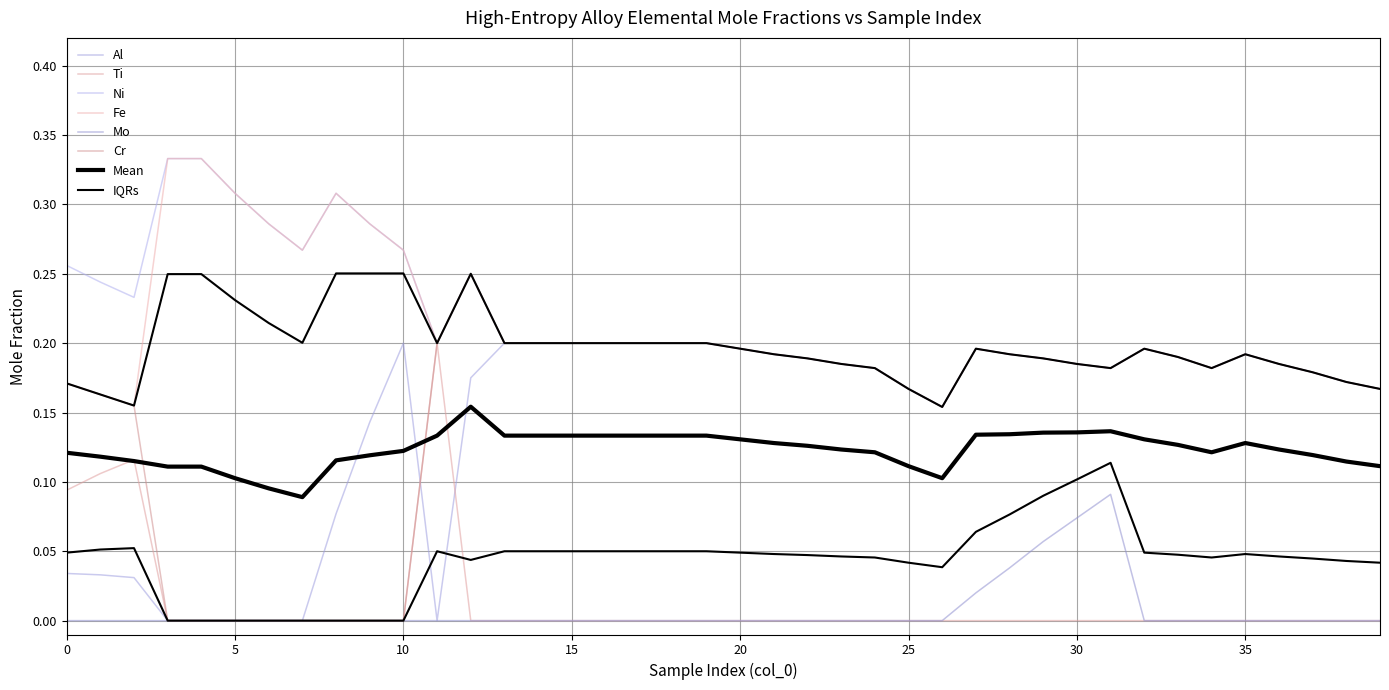

True or false: Fe and Mo intersect in this chart.

False